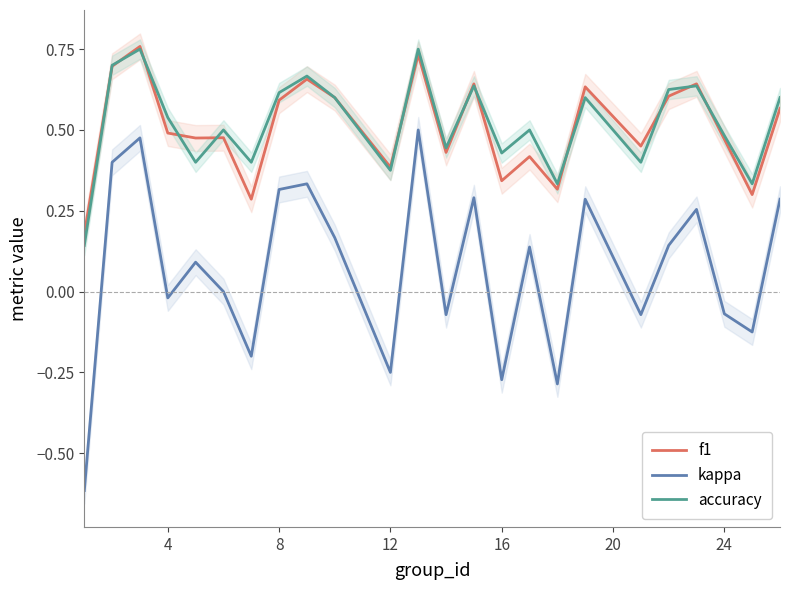

What is the greatest value displayed?

0.8